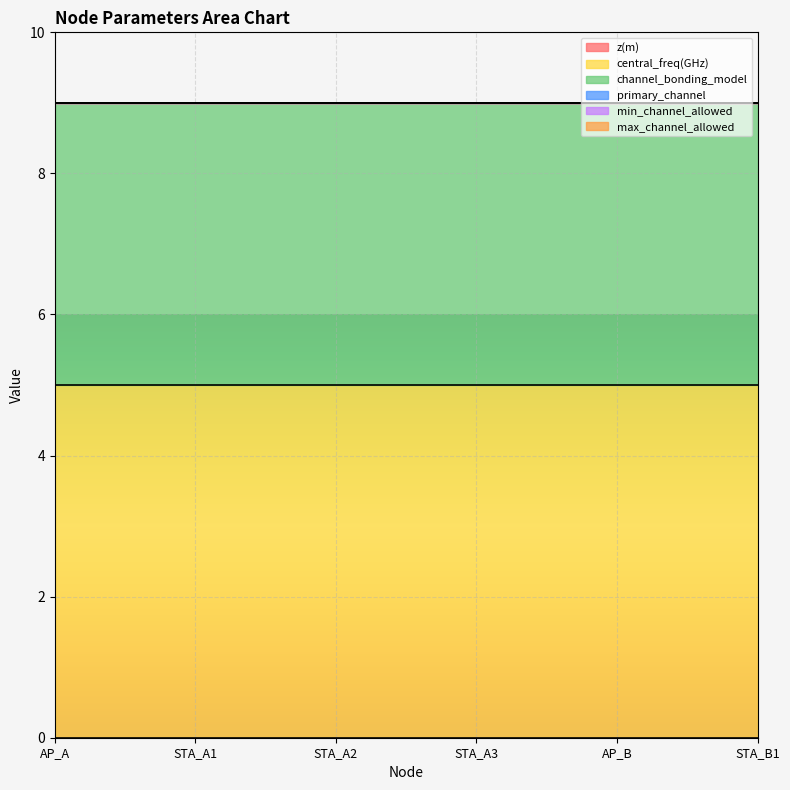

Reading right to left, transcribe all the data shown in this chart.

z(m): 0	0	0	0	0	0
central_freq(GHz): 5	5	5	5	5	5
channel_bonding_model: 4	4	4	4	4	4
primary_channel: 0	0	0	0	0	0
min_channel_allowed: 0	0	0	0	0	0
max_channel_allowed: 0	0	0	0	0	0